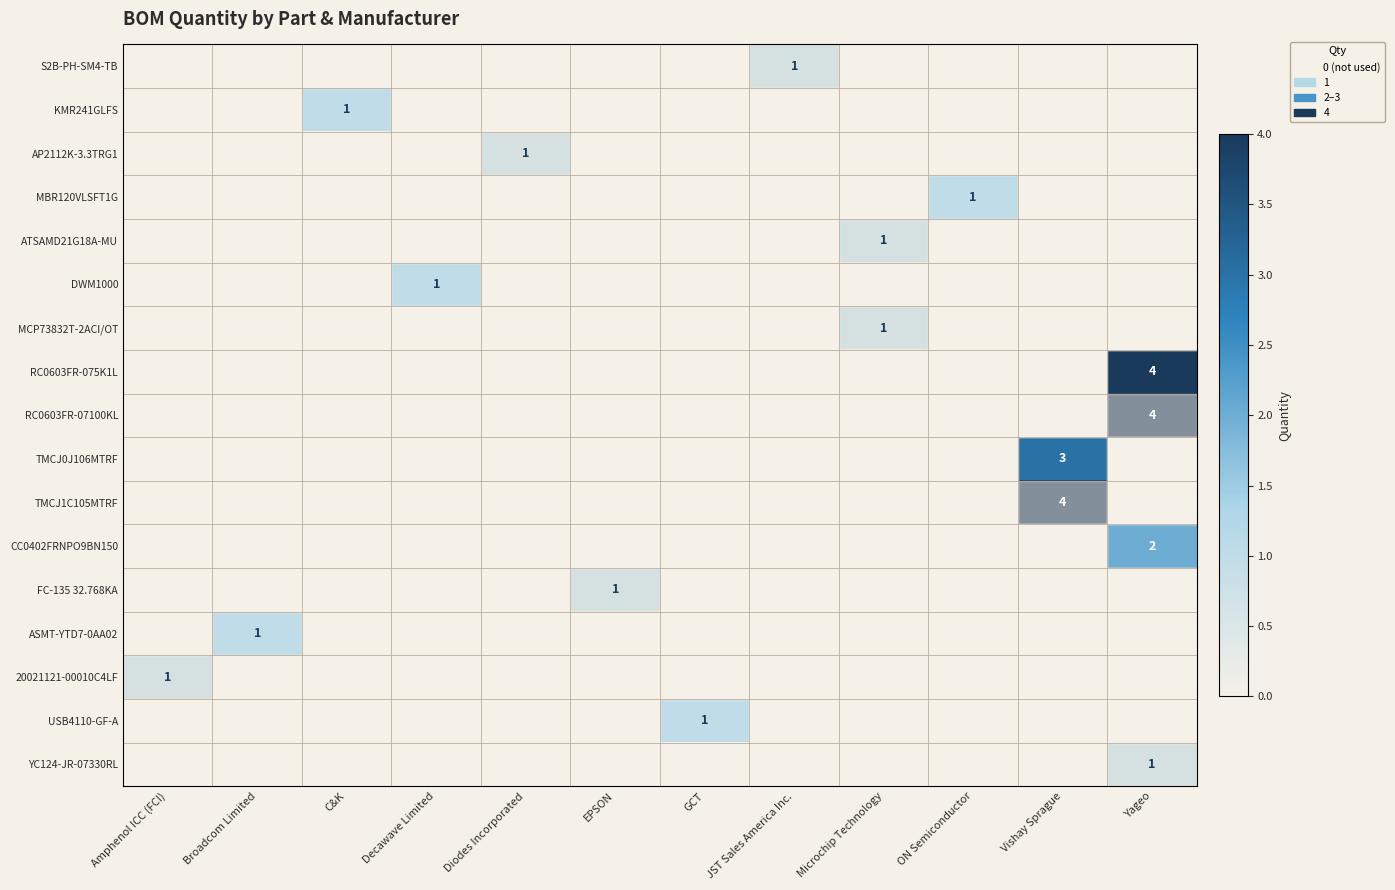

What is the spread (max minus min) of values at C&K?

1